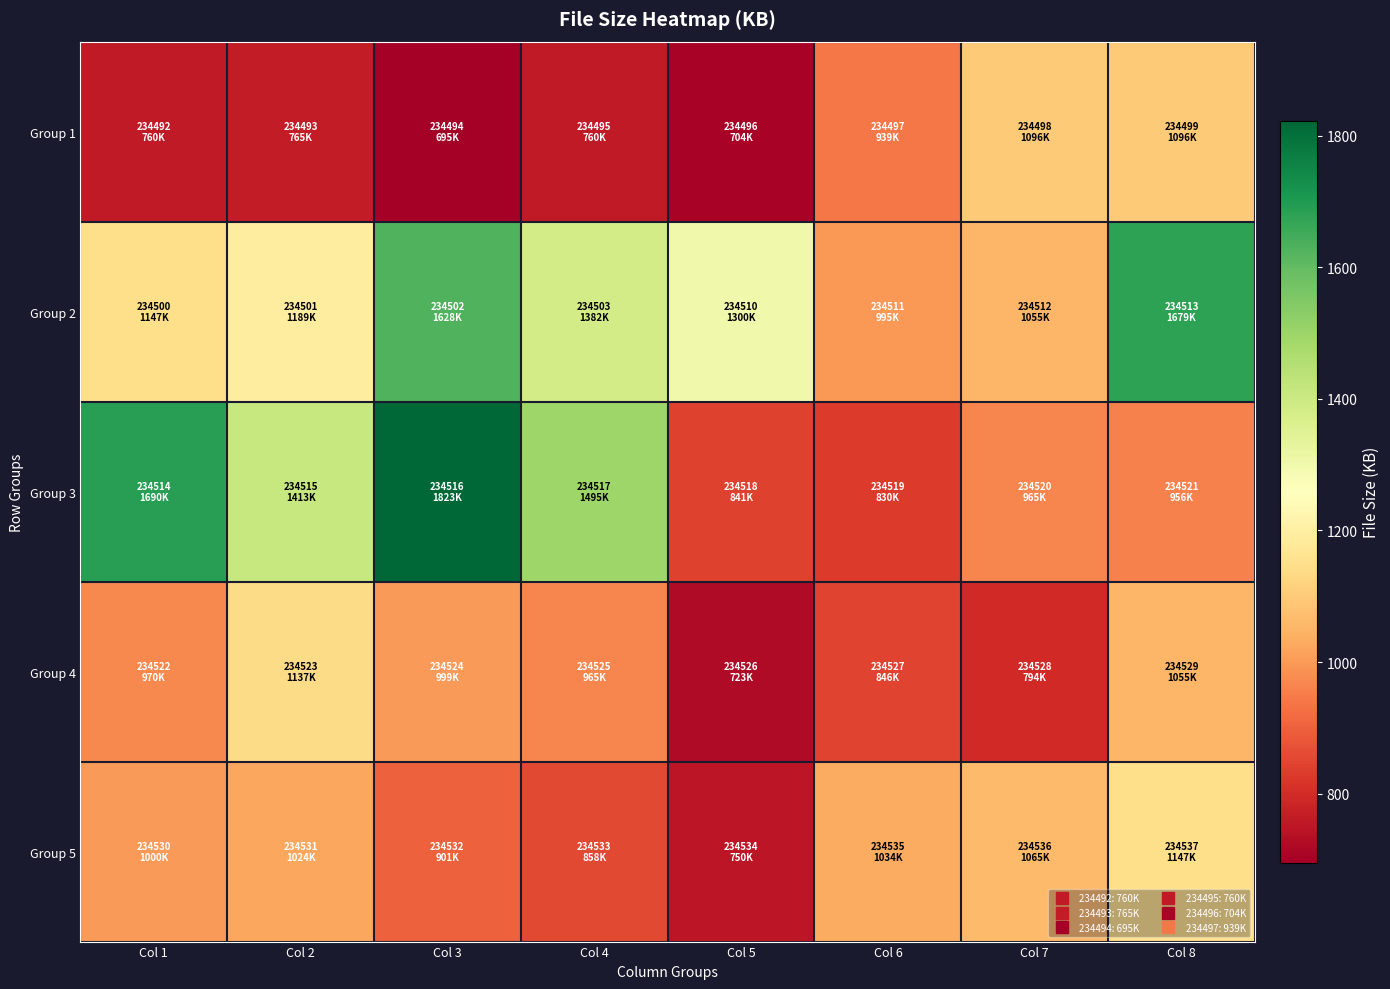

List the series in order of their peak value, highest first.

Group 3, Group 2, Group 5, Group 4, Group 1